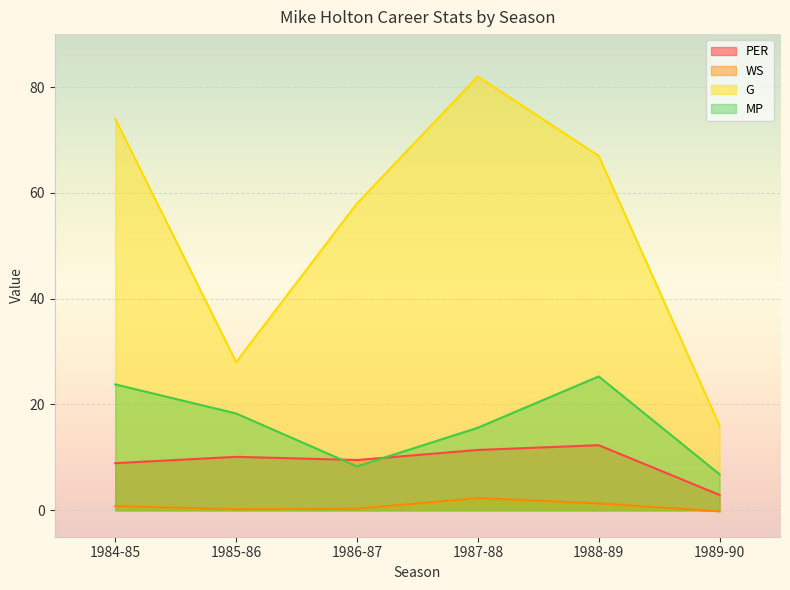

What is the difference between the MP values at 1984-85 and 1985-86?

5.5